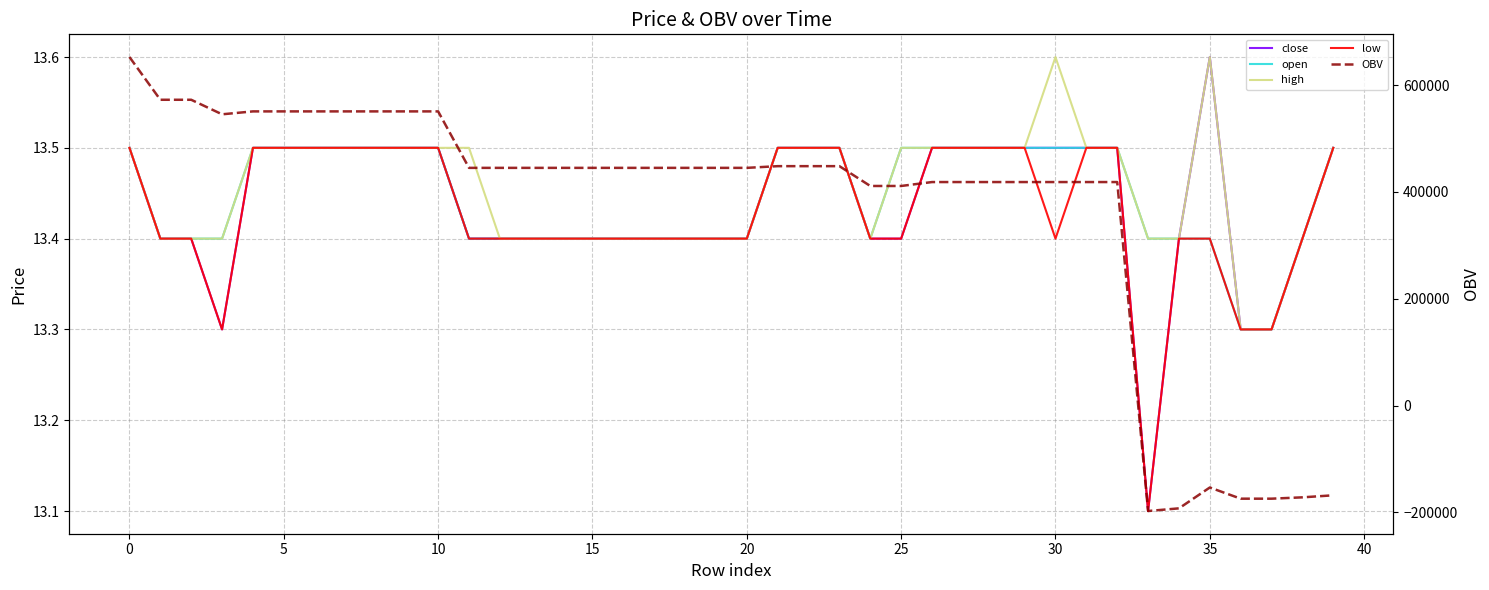

Is this an area chart (filled region under the line)?

No